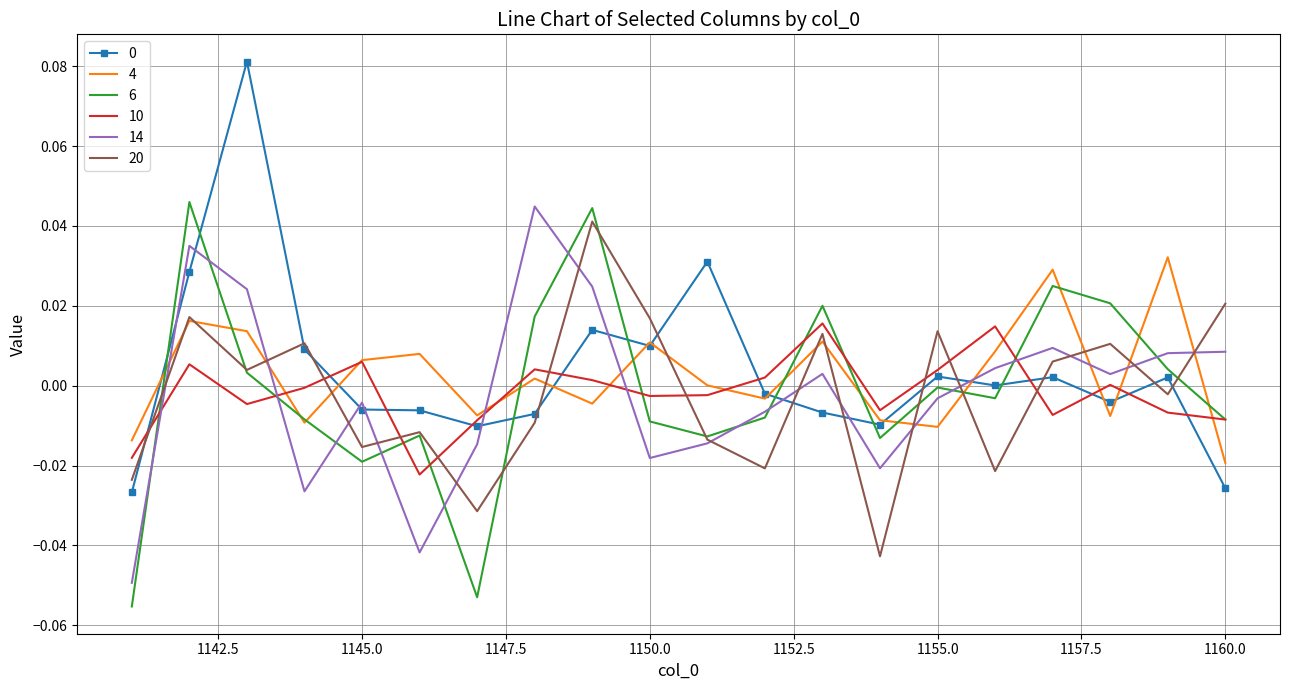

True or false: 0 and 10 cross at least once.

True